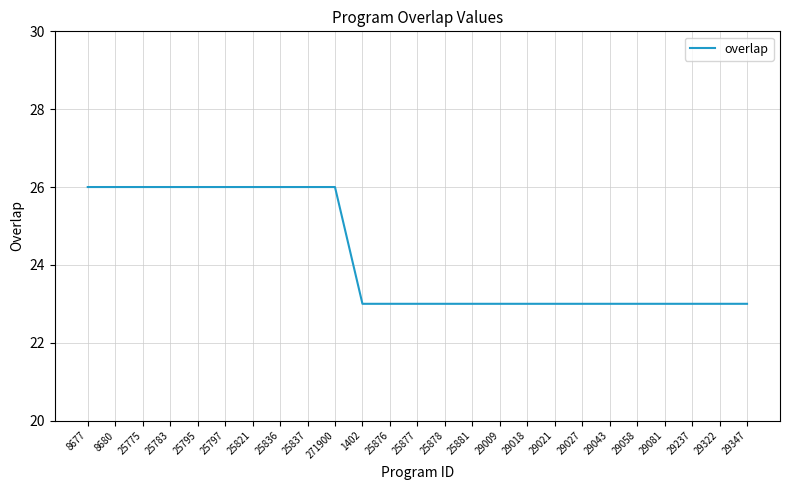

What position from the left is 25877?

13